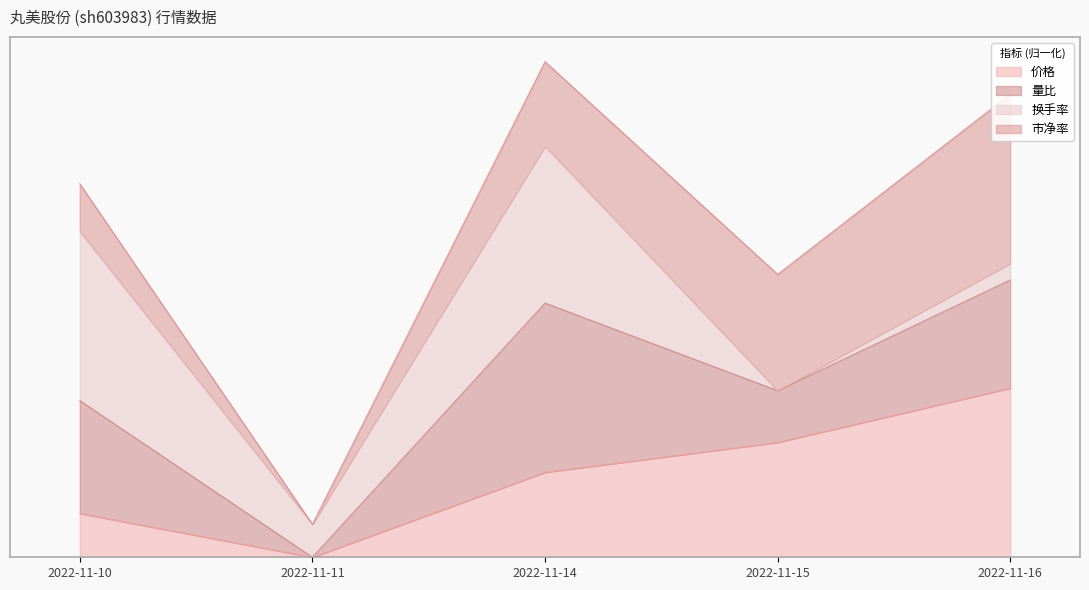

How many values in the 价格 series exceed 0?

4